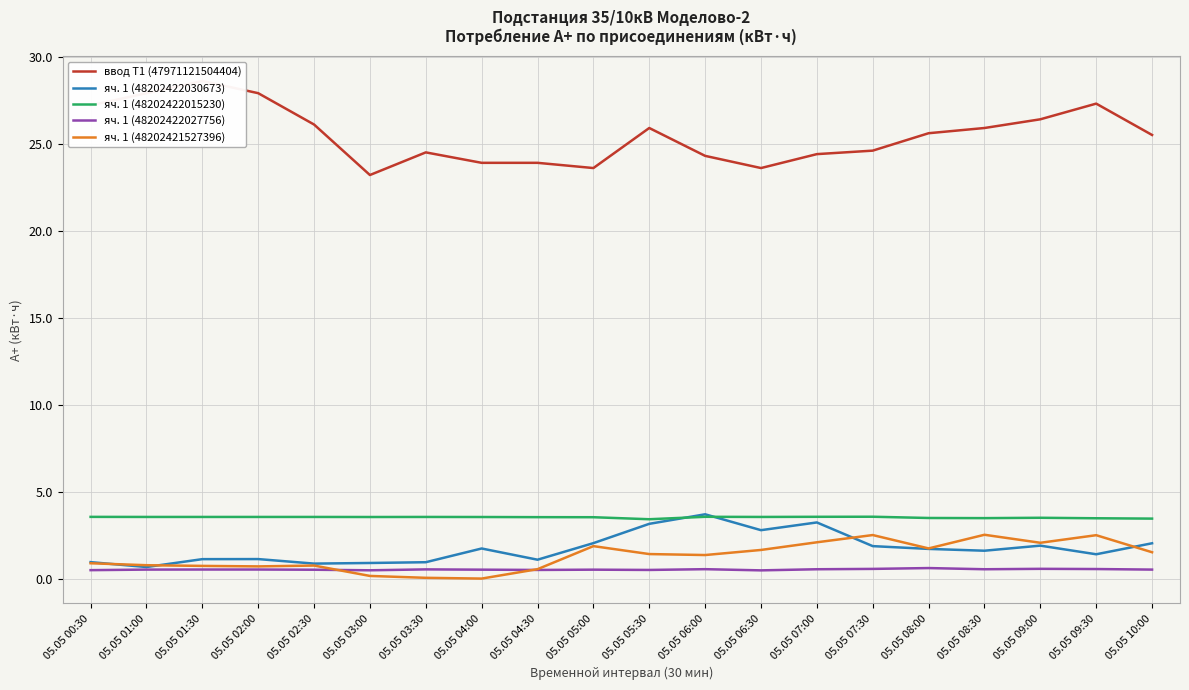

At which label is яч. 1 (48202421527396) closest to 1?

05.05 00:30